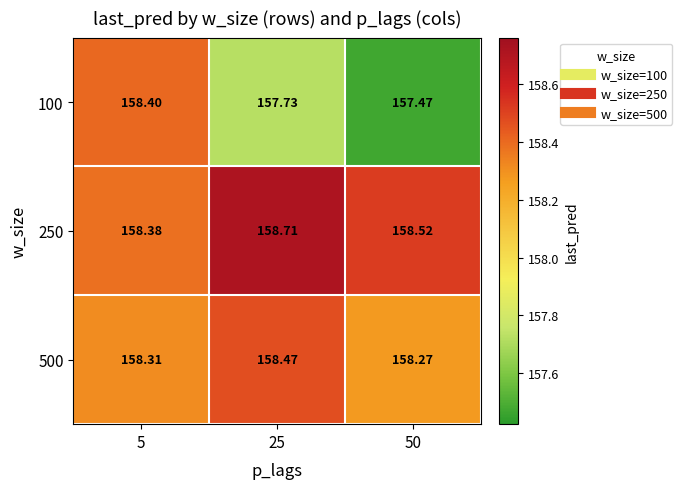

Which label corresponds to the largest value in the chart?

25